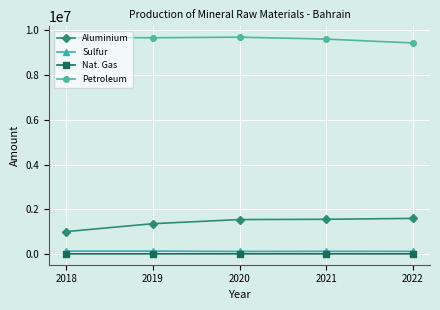

What is the minimum value shown in the chart?

15420